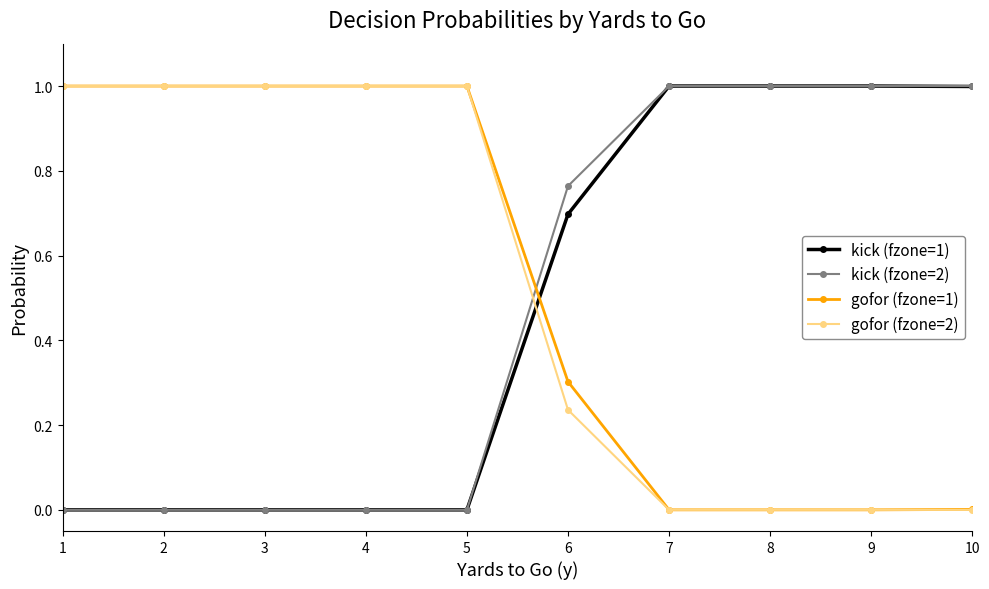

Which series ends up on top after the final intersection of kick (fzone=2) and gofor (fzone=1)?

kick (fzone=2)